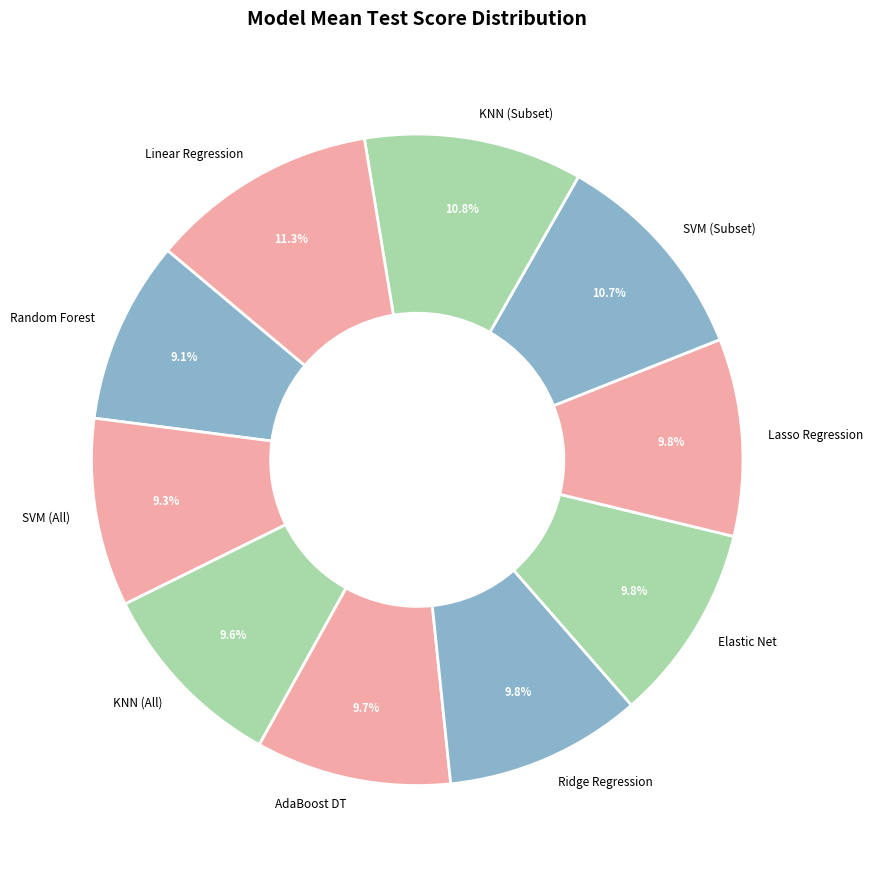

To the nearest percent, what percentage of the pie is Random Forest?

9%